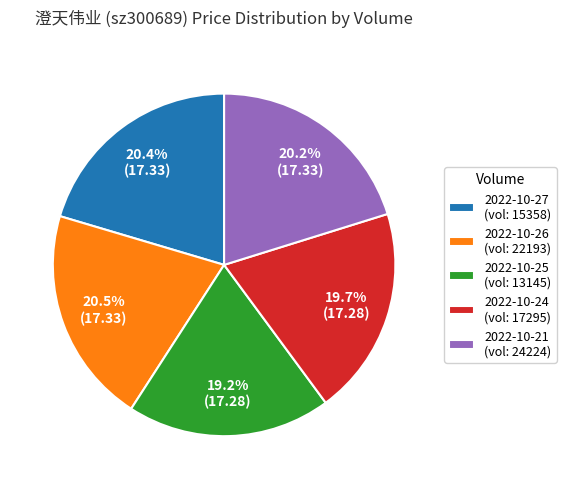

What is the ratio of the value at 2022-10-24 (vol: 17295) to the value at 2022-10-21 (vol: 24224)?

1.0